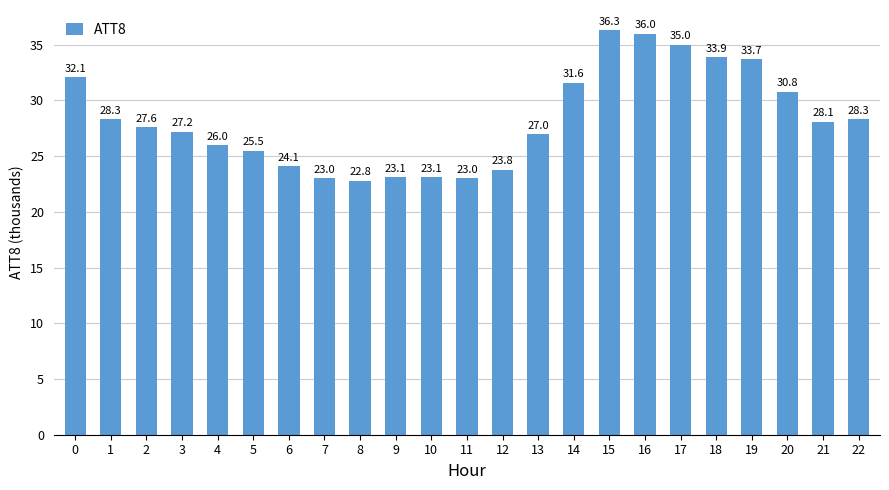

The chart shows a value of 33.3 at 11. True or false?

False